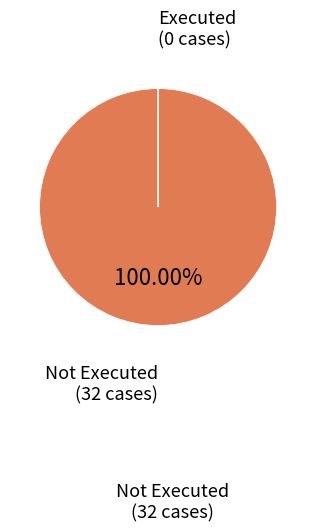

Is there any slice that represents more than half of the pie?

Yes